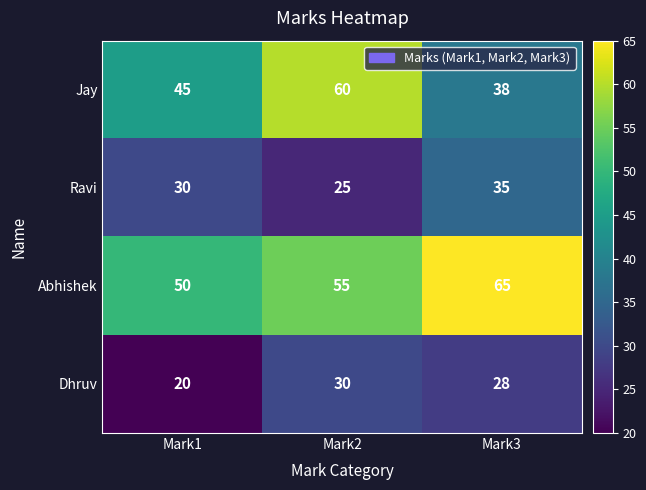

True or false: Dhruv has a value of 34 at Mark1.

False